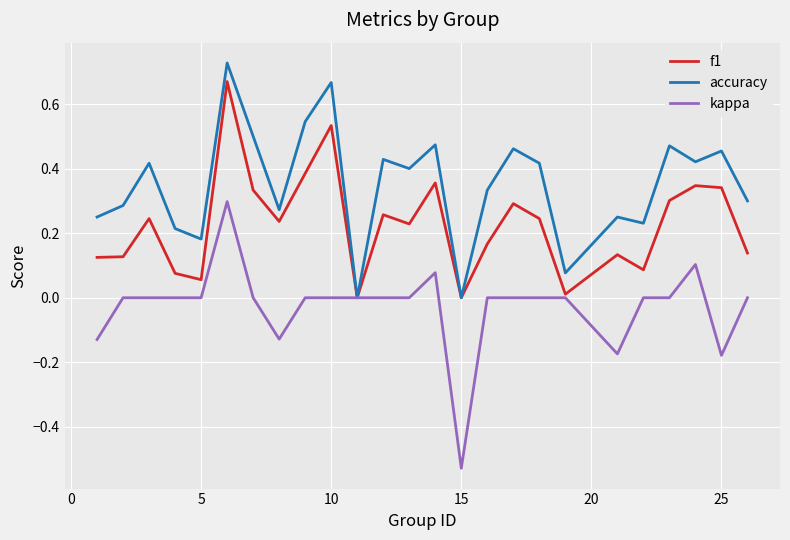

Which series has the largest range (max minus min)?

kappa